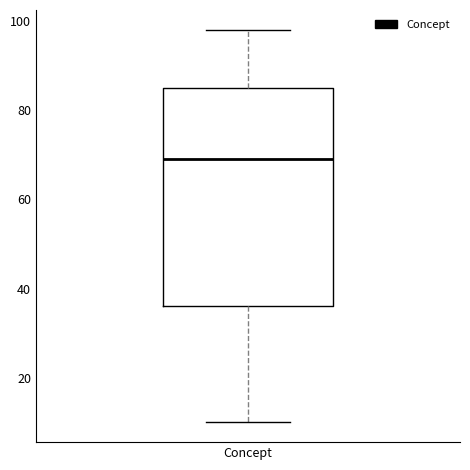

Where does the upper whisker of the box for Concept end on the y-axis? The values are not printed on the chart, so give them approximately, as read against the axis.

98